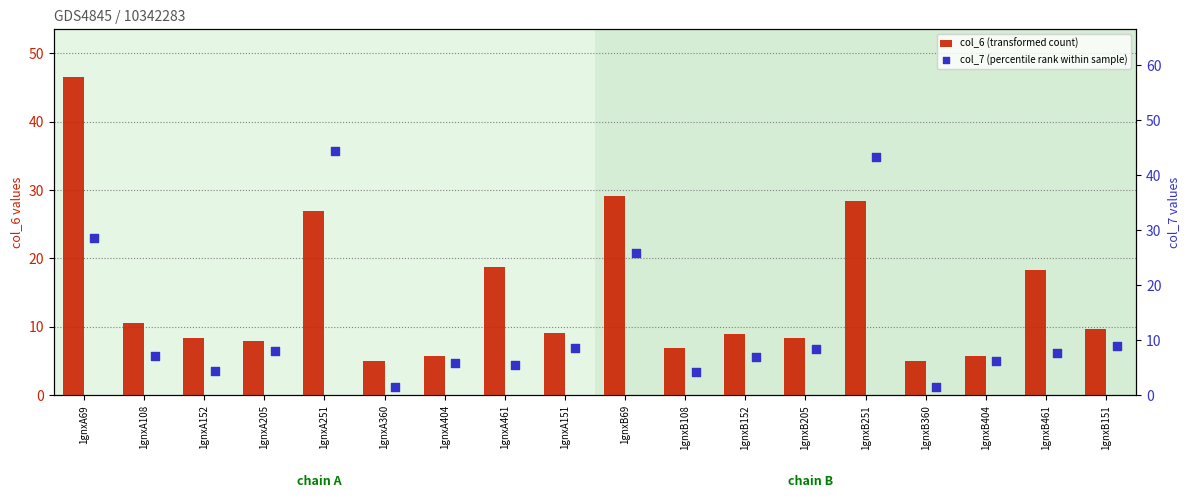

At how many categories does at least one series exceed 19?

4